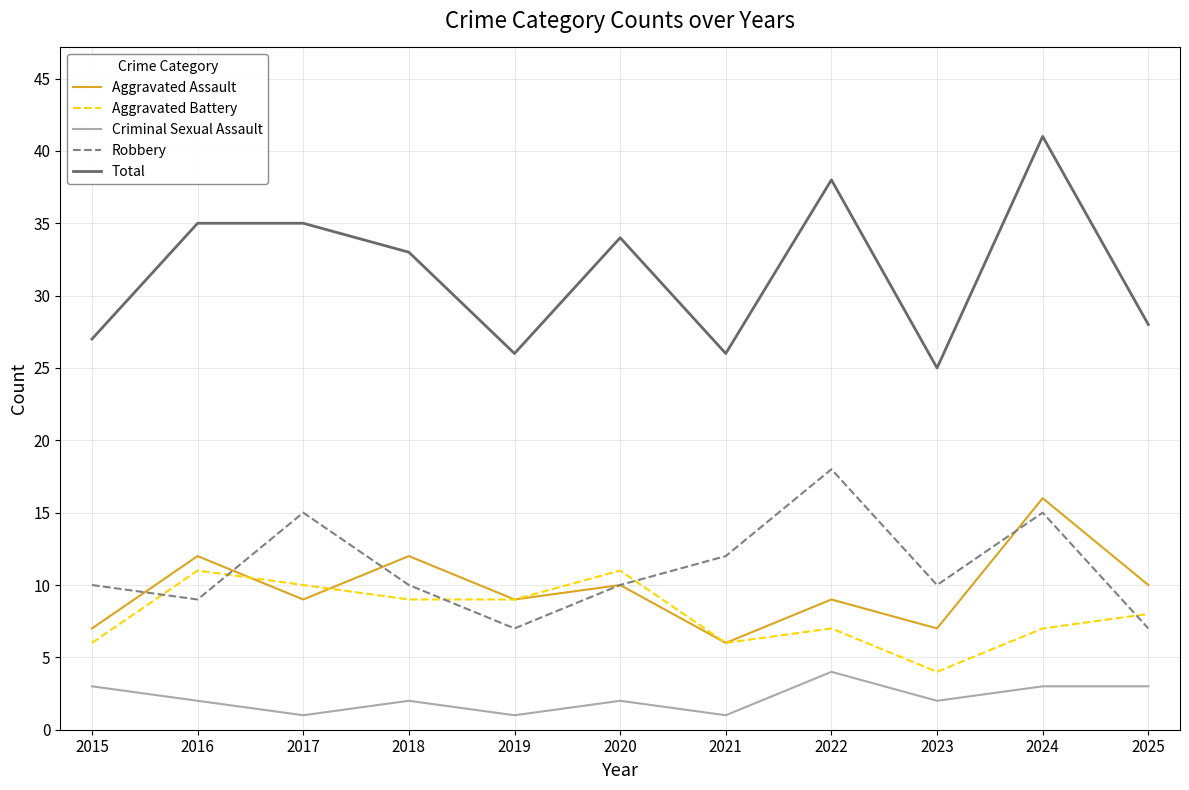

Which series changed the most between 2016 and 2017?

Robbery